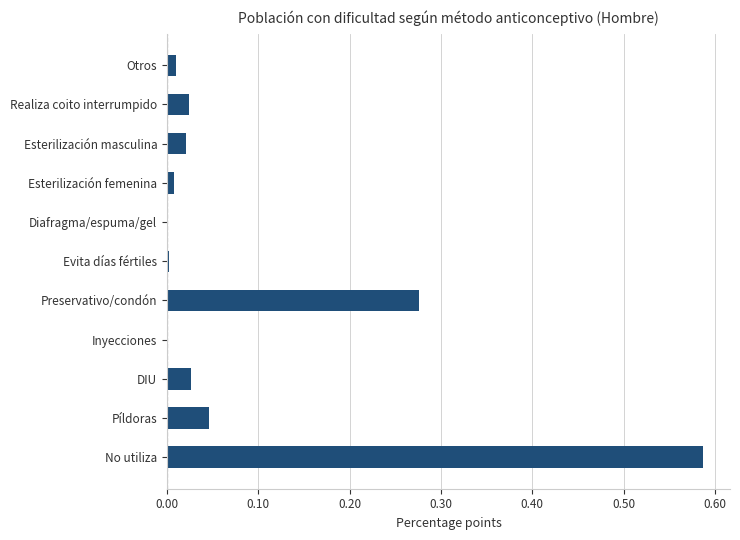

The value at Inyecciones is 0.0. True or false?

True